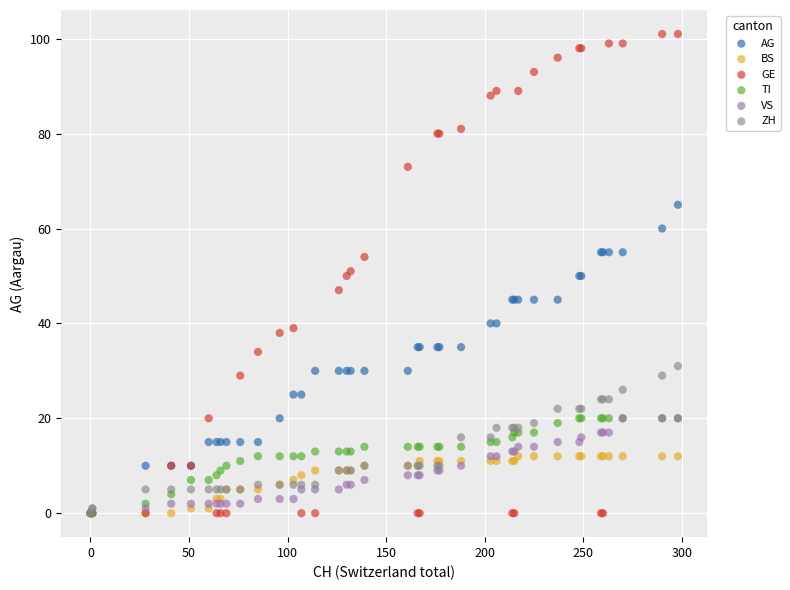

What are all the series names shown in the legend?

AG, BS, GE, TI, VS, ZH